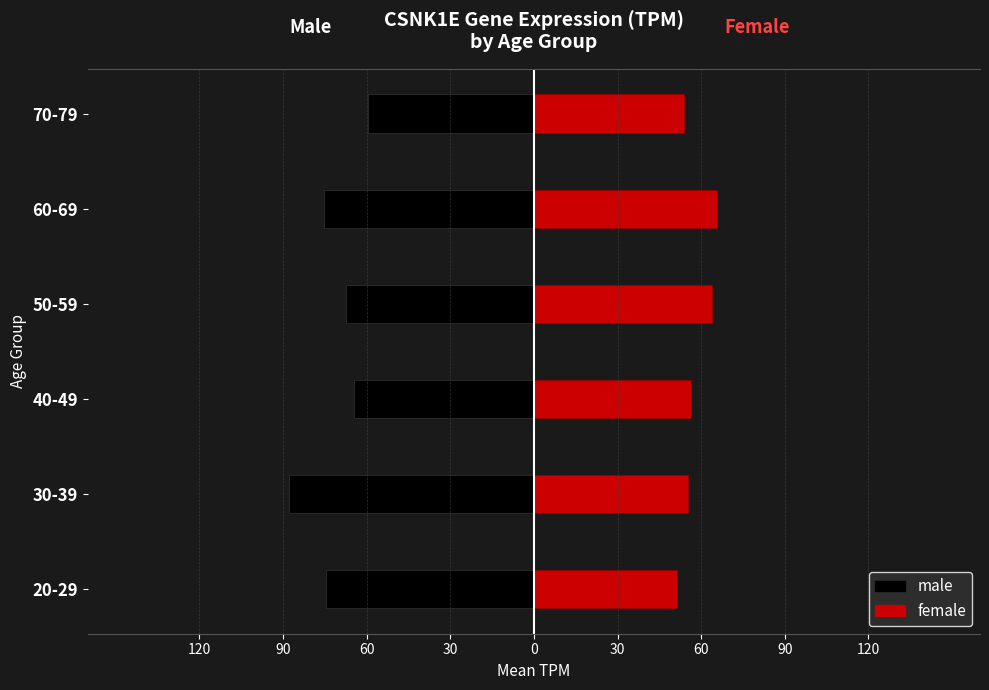

What are all the series names shown in the legend?

male, female